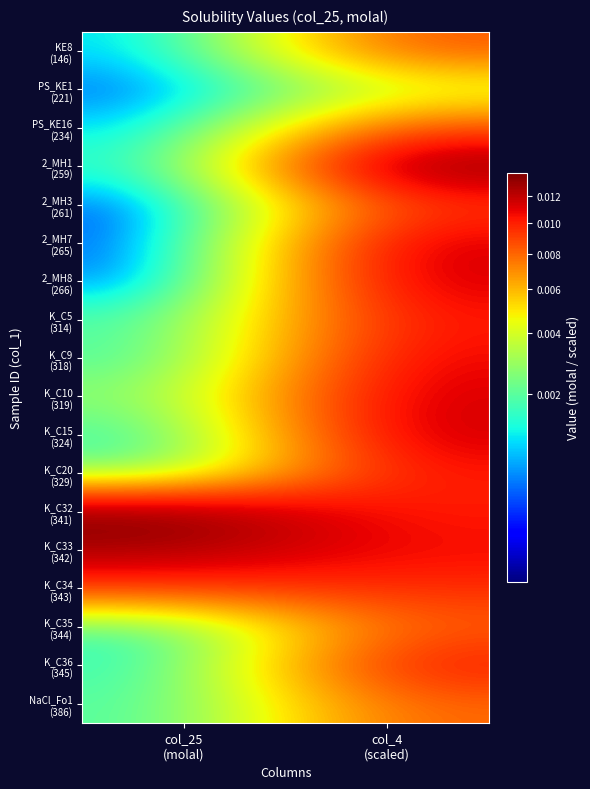

Between col_4
(scaled) and col_25
(molal), which is larger?

col_4
(scaled)